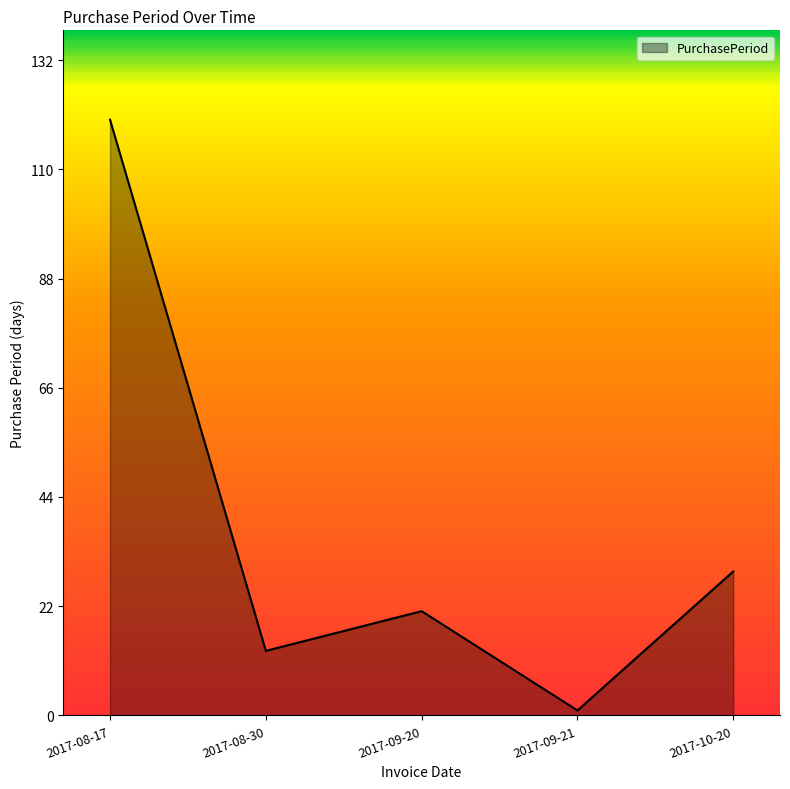

Which has a higher value, 2017-09-20 or 2017-09-21?

2017-09-20